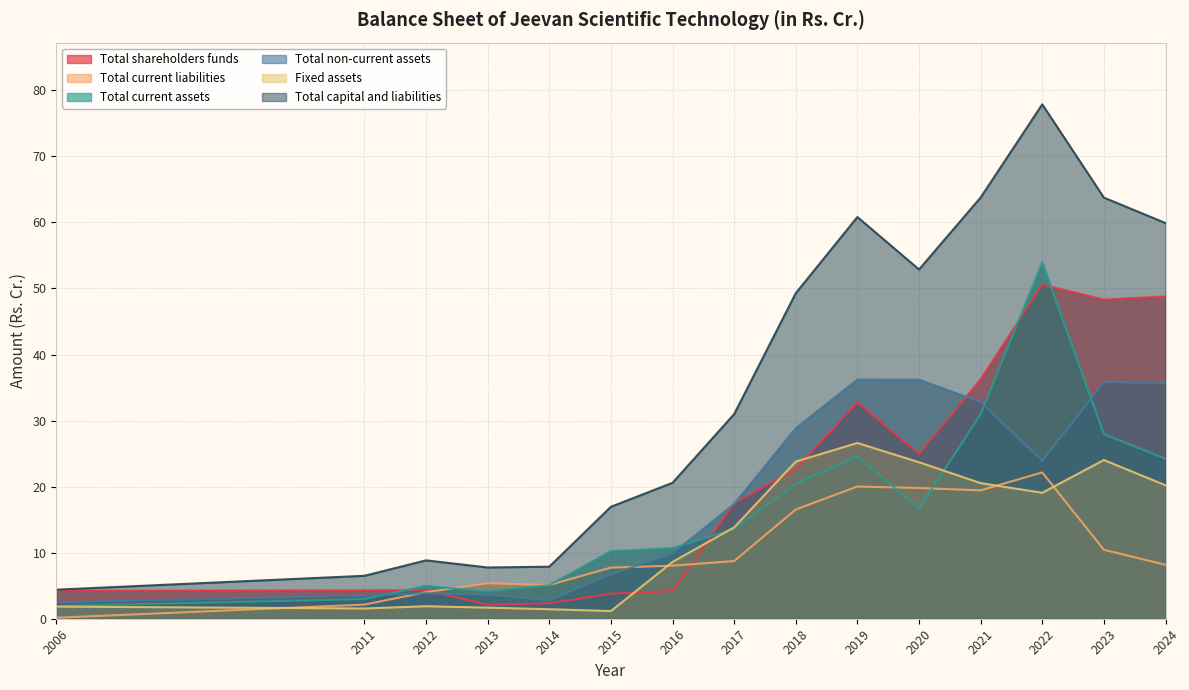

At which category is the sum across all series the highest?

2022